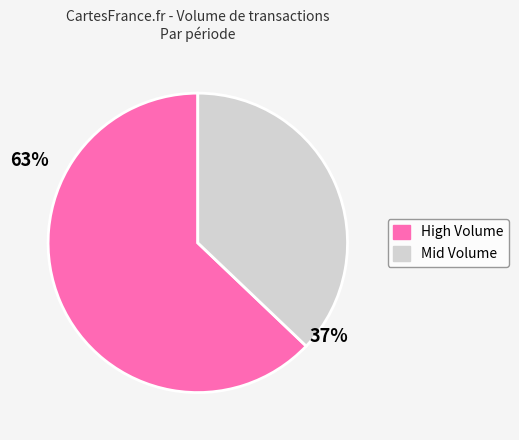

How many segments does this pie chart have?

2